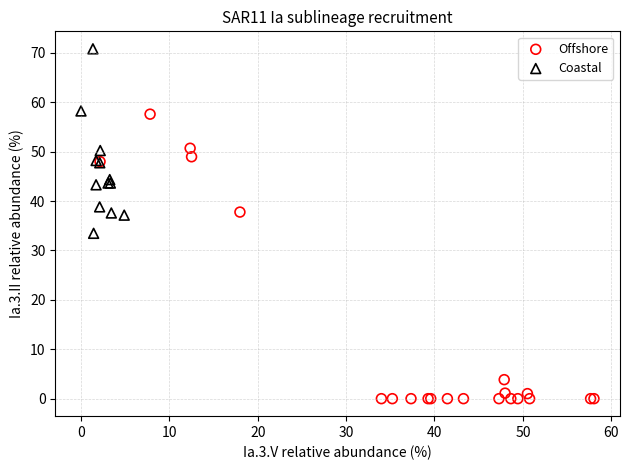

What are all the series names shown in the legend?

Offshore, Coastal